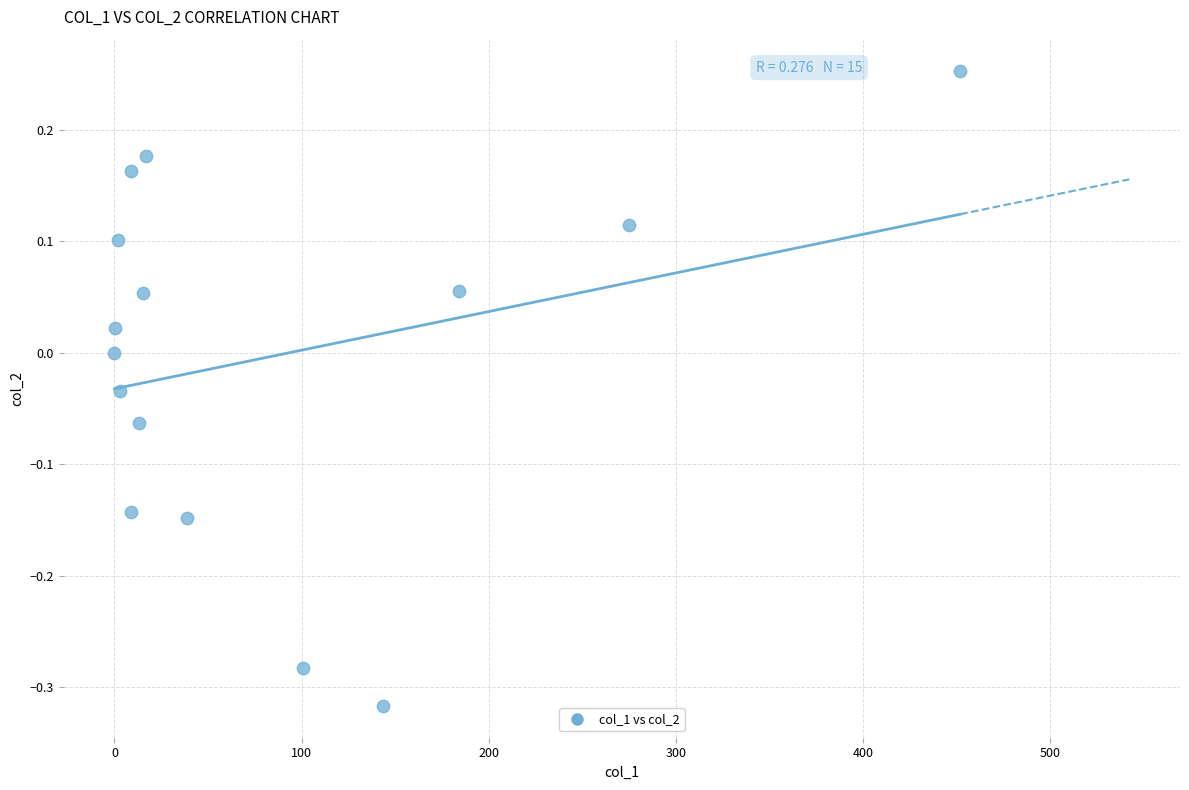

What is the range of X values (max minus min)?

451.9